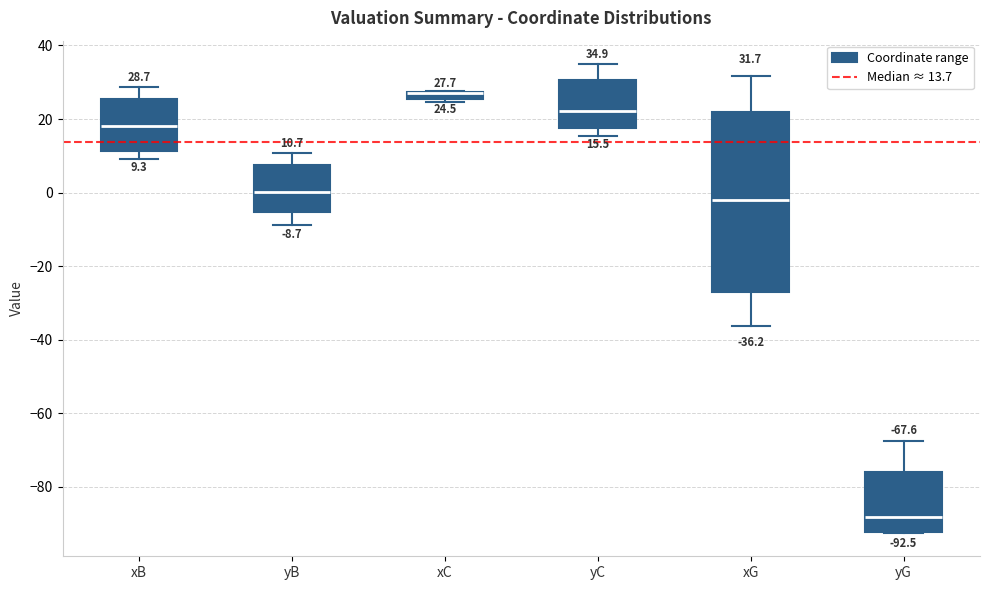

Which box is the tallest, from its lower edge to its upper edge?

xG